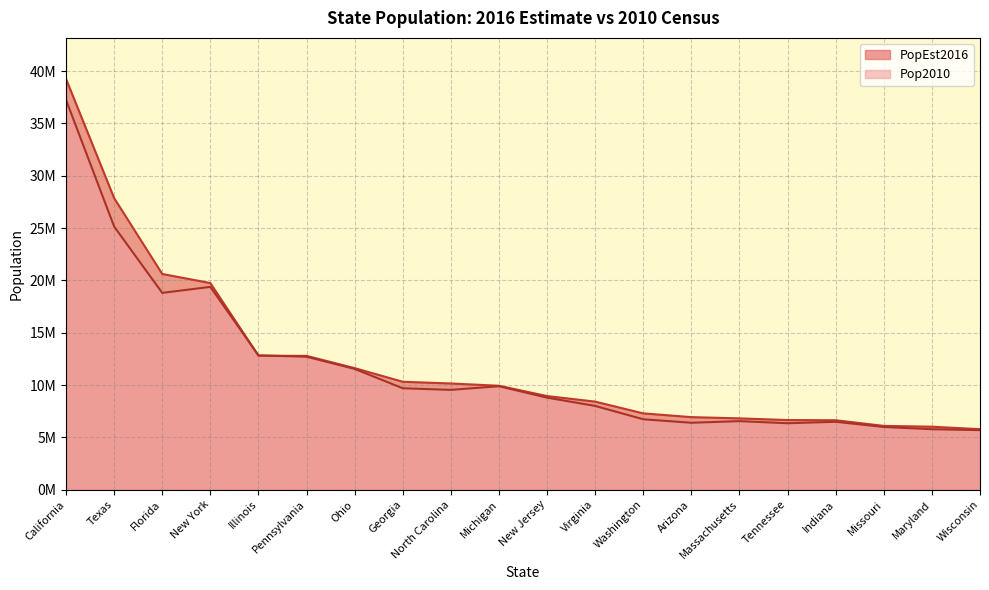

True or false: Pop2010 has a value of 9705804 at Wisconsin.

False